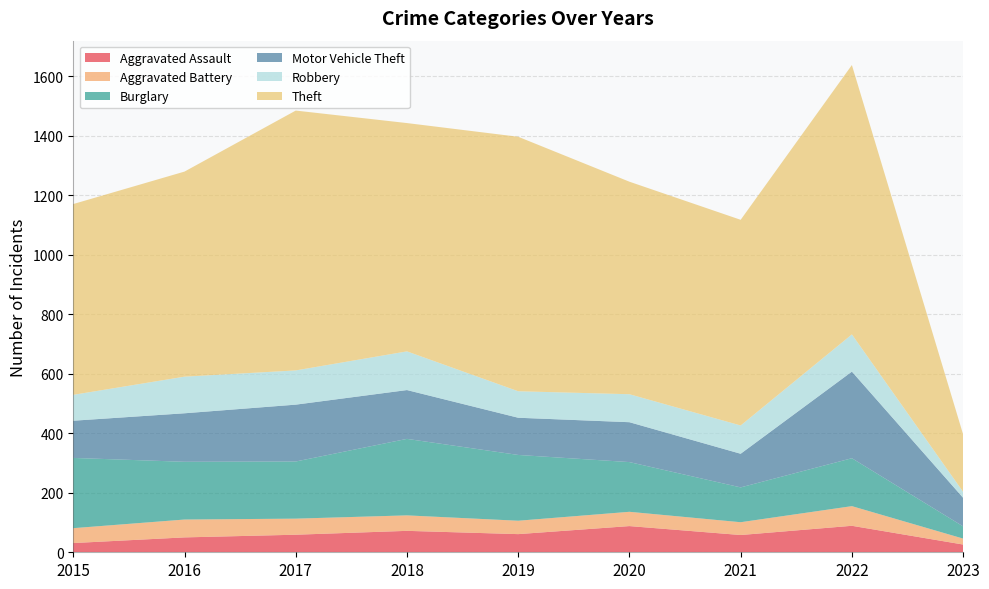

Reading right to left, extract all data points from this chart.

Aggravated Assault: 2023=26	2022=89	2021=58	2020=88	2019=61	2018=72	2017=59	2016=50	2015=31
Aggravated Battery: 2023=20	2022=66	2021=43	2020=48	2019=45	2018=52	2017=54	2016=60	2015=50
Burglary: 2023=41	2022=161	2021=117	2020=167	2019=221	2018=257	2017=192	2016=194	2015=236
Motor Vehicle Theft: 2023=96	2022=291	2021=113	2020=134	2019=125	2018=164	2017=191	2016=163	2015=125
Robbery: 2023=20	2022=125	2021=95	2020=94	2019=89	2018=130	2017=115	2016=123	2015=87
Theft: 2023=193	2022=905	2021=691	2020=714	2019=855	2018=767	2017=873	2016=689	2015=641